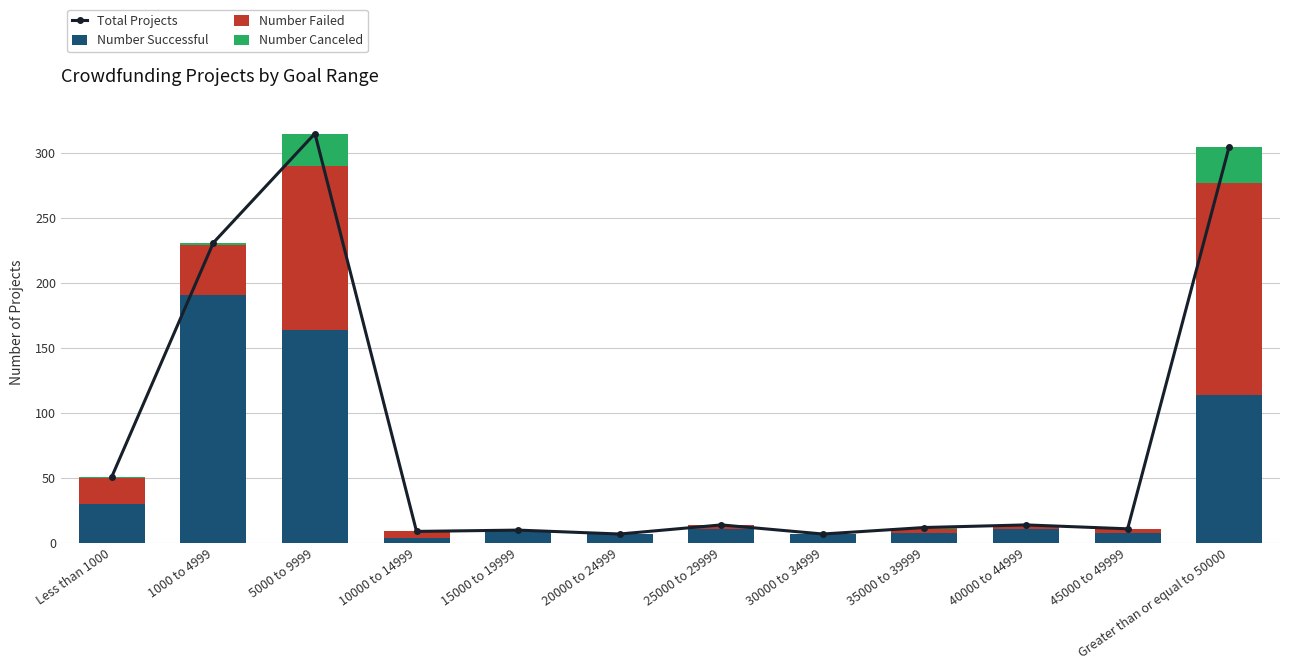

At which label does Total Projects reach its peak?

5000 to 9999